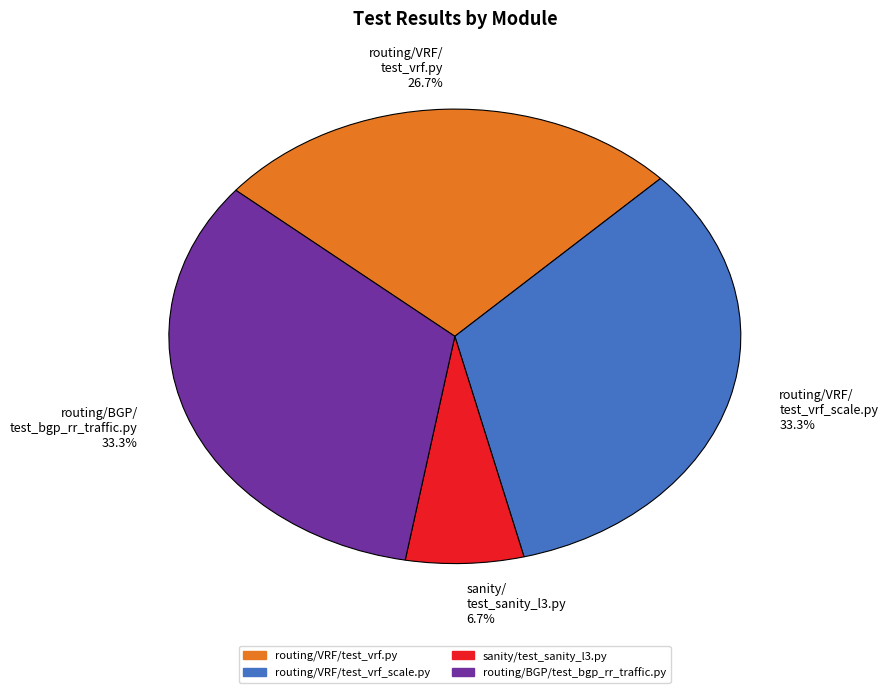

Count the number of slices in the pie.

4